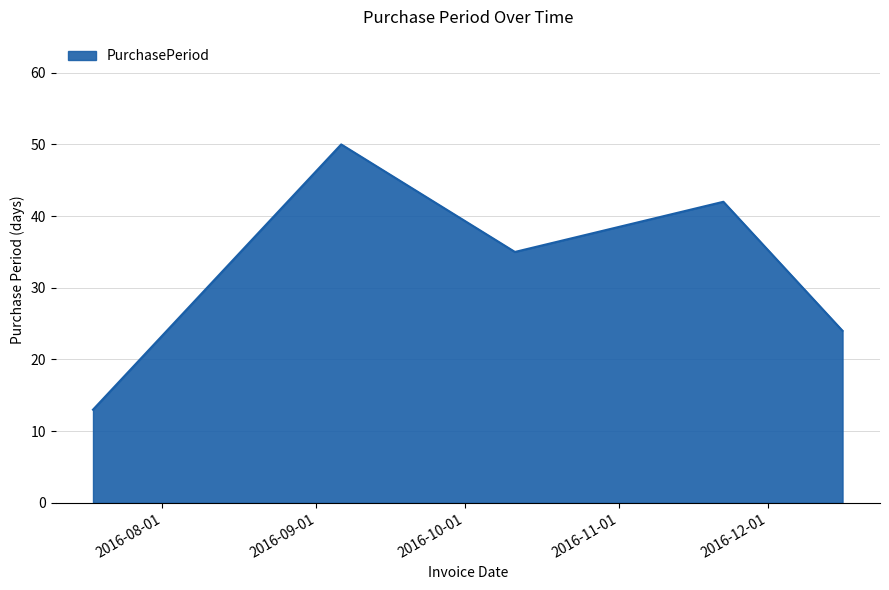

What is the greatest value displayed?

50